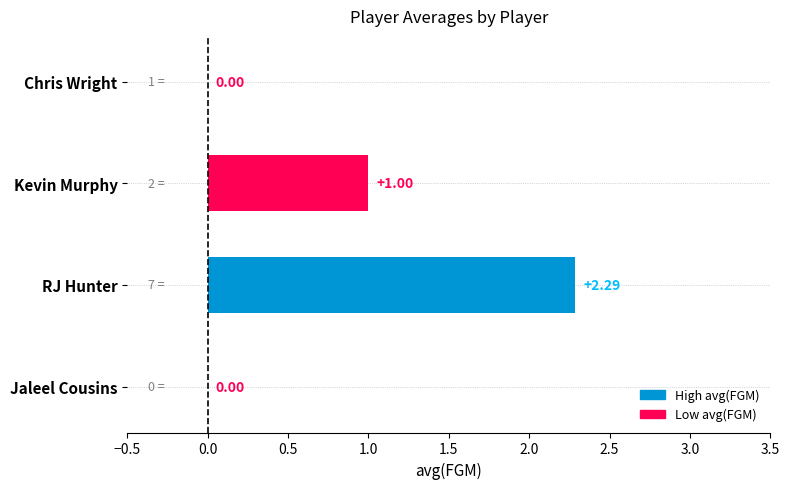

Count the number of categories in the chart.

4